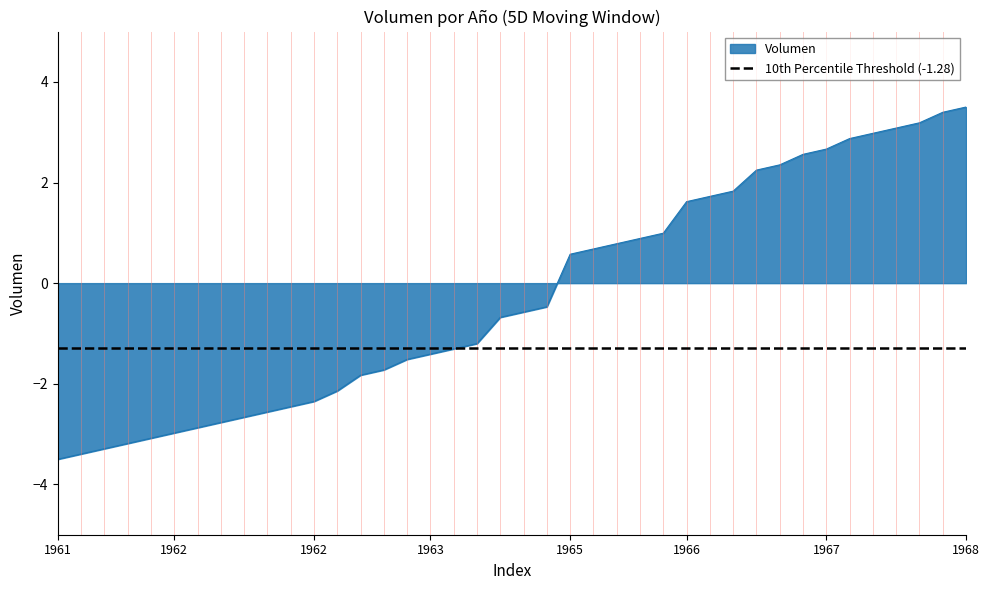

Is it true that the value at 1963 is -0.9?

False